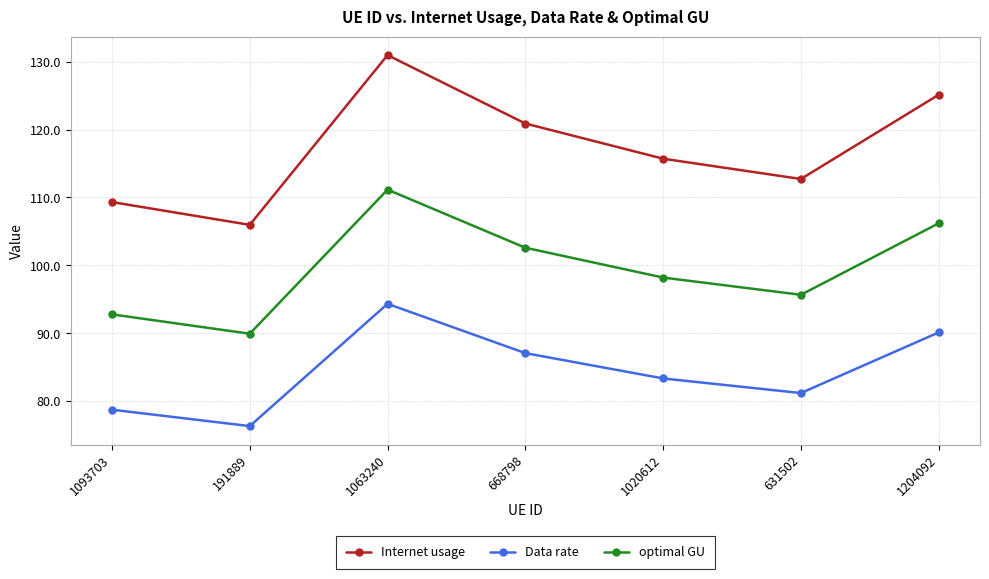

Which category has the lowest value in the Internet usage series?

191889